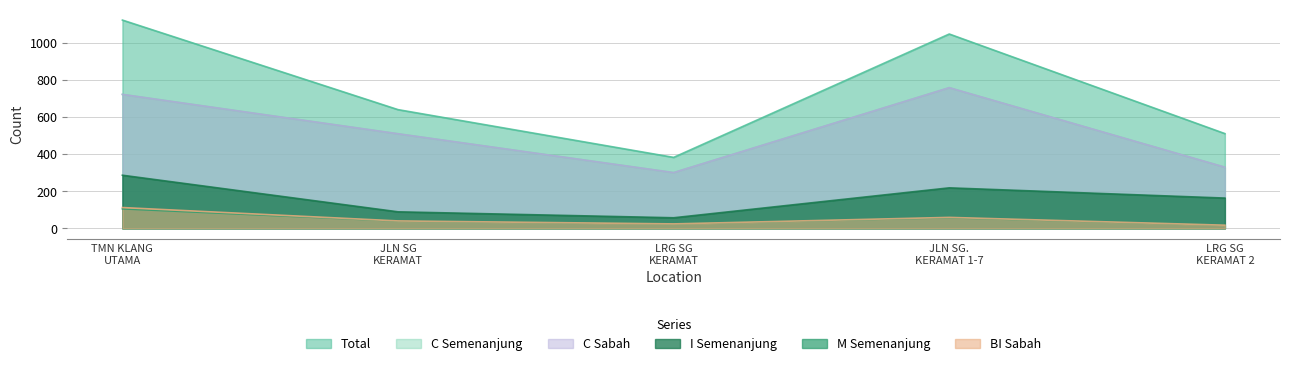

How many series are shown in this chart?

6